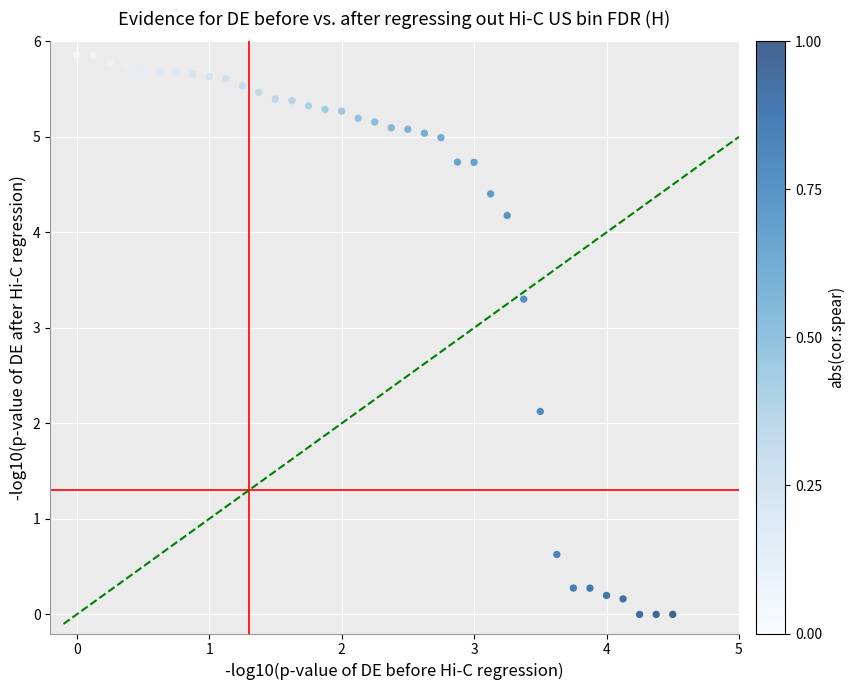

What Y value in the scatter plot is closest to 2?

2.1